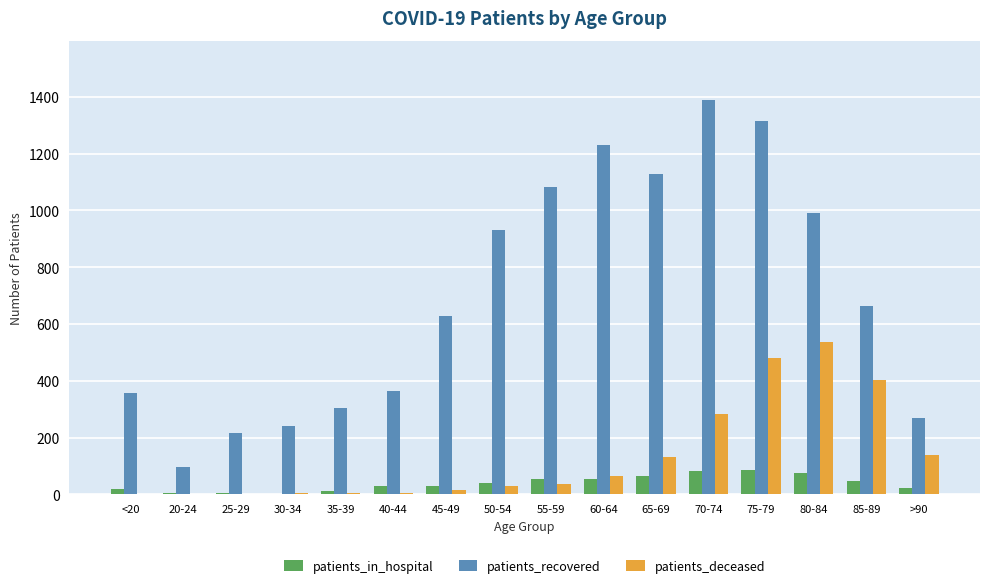

What is the sum of all patients_recovered values?

11196